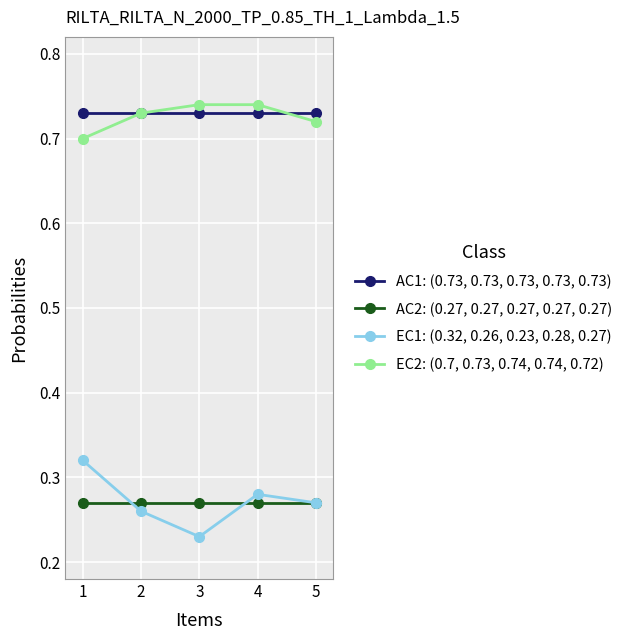

True or false: EC2: (0.7, 0.73, 0.74, 0.74, 0.72) has more than 2 interior local peaks.

False